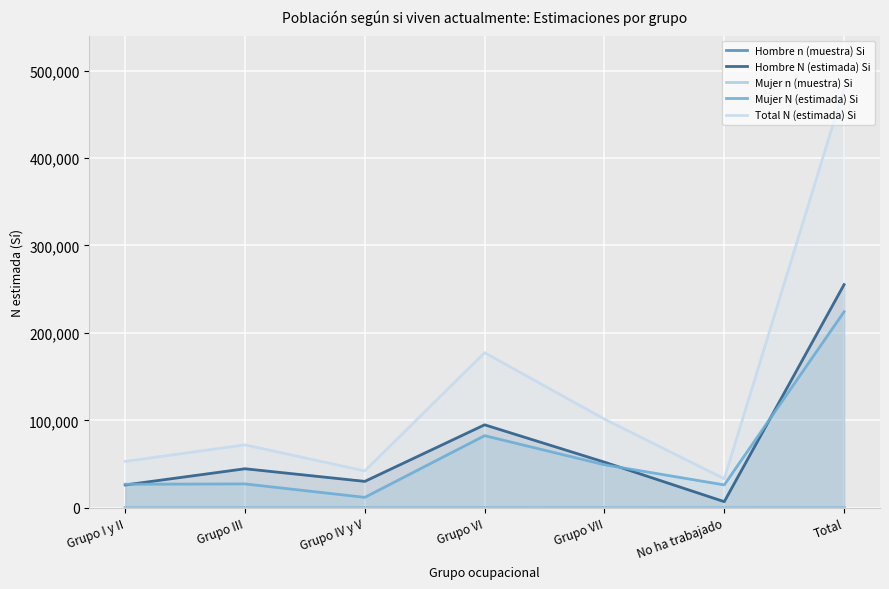

True or false: Hombre N (estimada) Si and Total N (estimada) Si intersect in this chart.

False